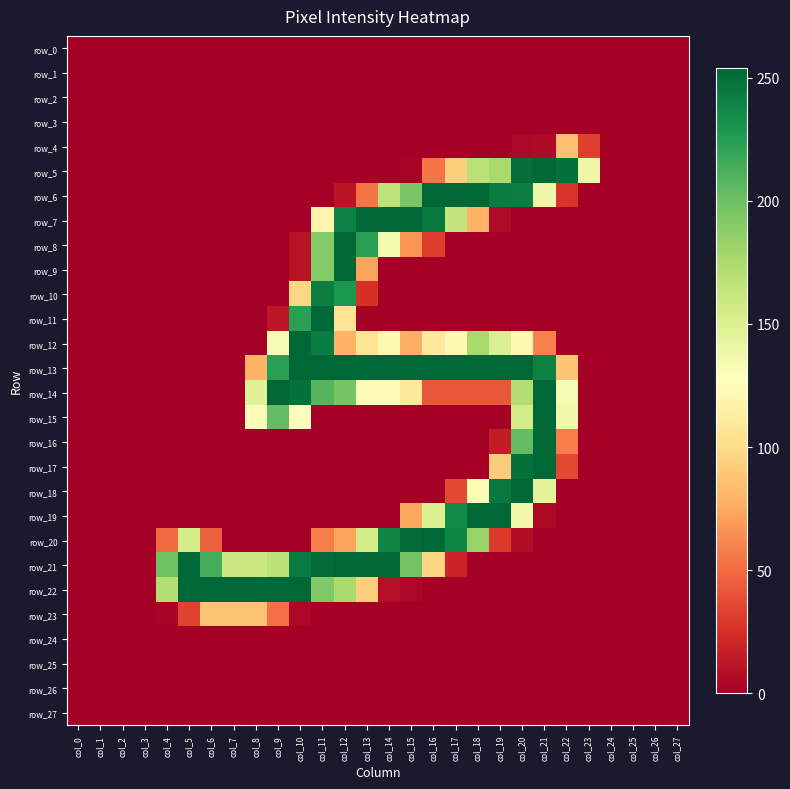

Reading left to right, list all the values displayed in this chart.

row_0: col_0=0	col_1=0	col_2=0	col_3=0	col_4=0	col_5=0	col_6=0	col_7=0	col_8=0	col_9=0	col_10=0	col_11=0	col_12=0	col_13=0	col_14=0	col_15=0	col_16=0	col_17=0	col_18=0	col_19=0	col_20=0	col_21=0	col_22=0	col_23=0	col_24=0	col_25=0	col_26=0	col_27=0
row_1: col_0=0	col_1=0	col_2=0	col_3=0	col_4=0	col_5=0	col_6=0	col_7=0	col_8=0	col_9=0	col_10=0	col_11=0	col_12=0	col_13=0	col_14=0	col_15=0	col_16=0	col_17=0	col_18=0	col_19=0	col_20=0	col_21=0	col_22=0	col_23=0	col_24=0	col_25=0	col_26=0	col_27=0
row_2: col_0=0	col_1=0	col_2=0	col_3=0	col_4=0	col_5=0	col_6=0	col_7=0	col_8=0	col_9=0	col_10=0	col_11=0	col_12=0	col_13=0	col_14=0	col_15=0	col_16=0	col_17=0	col_18=0	col_19=0	col_20=0	col_21=0	col_22=0	col_23=0	col_24=0	col_25=0	col_26=0	col_27=0
row_3: col_0=0	col_1=0	col_2=0	col_3=0	col_4=0	col_5=0	col_6=0	col_7=0	col_8=0	col_9=0	col_10=0	col_11=0	col_12=0	col_13=0	col_14=0	col_15=0	col_16=0	col_17=0	col_18=0	col_19=0	col_20=0	col_21=0	col_22=0	col_23=0	col_24=0	col_25=0	col_26=0	col_27=0
row_4: col_0=0	col_1=0	col_2=0	col_3=0	col_4=0	col_5=0	col_6=0	col_7=0	col_8=0	col_9=0	col_10=0	col_11=0	col_12=0	col_13=0	col_14=0	col_15=0	col_16=0	col_17=0	col_18=0	col_19=0	col_20=4	col_21=5	col_22=86	col_23=32	col_24=0	col_25=0	col_26=0	col_27=0
row_5: col_0=0	col_1=0	col_2=0	col_3=0	col_4=0	col_5=0	col_6=0	col_7=0	col_8=0	col_9=0	col_10=0	col_11=0	col_12=0	col_13=0	col_14=0	col_15=2	col_16=54	col_17=93	col_18=168	col_19=176	col_20=250	col_21=254	col_22=249	col_23=137	col_24=0	col_25=0	col_26=0	col_27=0
row_6: col_0=0	col_1=0	col_2=0	col_3=0	col_4=0	col_5=0	col_6=0	col_7=0	col_8=0	col_9=0	col_10=0	col_11=0	col_12=11	col_13=54	col_14=166	col_15=195	col_16=254	col_17=254	col_18=254	col_19=243	col_20=242	col_21=137	col_22=27	col_23=0	col_24=0	col_25=0	col_26=0	col_27=0
row_7: col_0=0	col_1=0	col_2=0	col_3=0	col_4=0	col_5=0	col_6=0	col_7=0	col_8=0	col_9=0	col_10=0	col_11=119	col_12=241	col_13=254	col_14=254	col_15=254	col_16=245	col_17=163	col_18=79	col_19=6	col_20=0	col_21=0	col_22=0	col_23=0	col_24=0	col_25=0	col_26=0	col_27=0
row_8: col_0=0	col_1=0	col_2=0	col_3=0	col_4=0	col_5=0	col_6=0	col_7=0	col_8=0	col_9=0	col_10=10	col_11=191	col_12=254	col_13=223	col_14=134	col_15=67	col_16=31	col_17=0	col_18=0	col_19=0	col_20=0	col_21=0	col_22=0	col_23=0	col_24=0	col_25=0	col_26=0	col_27=0
row_9: col_0=0	col_1=0	col_2=0	col_3=0	col_4=0	col_5=0	col_6=0	col_7=0	col_8=0	col_9=0	col_10=10	col_11=191	col_12=254	col_13=73	col_14=0	col_15=0	col_16=0	col_17=0	col_18=0	col_19=0	col_20=0	col_21=0	col_22=0	col_23=0	col_24=0	col_25=0	col_26=0	col_27=0
row_10: col_0=0	col_1=0	col_2=0	col_3=0	col_4=0	col_5=0	col_6=0	col_7=0	col_8=0	col_9=0	col_10=98	col_11=242	col_12=228	col_13=26	col_14=0	col_15=0	col_16=0	col_17=0	col_18=0	col_19=0	col_20=0	col_21=0	col_22=0	col_23=0	col_24=0	col_25=0	col_26=0	col_27=0
row_11: col_0=0	col_1=0	col_2=0	col_3=0	col_4=0	col_5=0	col_6=0	col_7=0	col_8=0	col_9=12	col_10=223	col_11=254	col_12=106	col_13=0	col_14=0	col_15=0	col_16=0	col_17=0	col_18=0	col_19=0	col_20=0	col_21=0	col_22=0	col_23=0	col_24=0	col_25=0	col_26=0	col_27=0
row_12: col_0=0	col_1=0	col_2=0	col_3=0	col_4=0	col_5=0	col_6=0	col_7=0	col_8=0	col_9=132	col_10=254	col_11=243	col_12=80	col_13=107	col_14=122	col_15=78	col_16=111	col_17=122	col_18=176	col_19=149	col_20=122	col_21=59	col_22=0	col_23=0	col_24=0	col_25=0	col_26=0	col_27=0
row_13: col_0=0	col_1=0	col_2=0	col_3=0	col_4=0	col_5=0	col_6=0	col_7=0	col_8=80	col_9=223	col_10=254	col_11=254	col_12=254	col_13=254	col_14=254	col_15=254	col_16=254	col_17=254	col_18=254	col_19=254	col_20=254	col_21=241	col_22=89	col_23=0	col_24=0	col_25=0	col_26=0	col_27=0
row_14: col_0=0	col_1=0	col_2=0	col_3=0	col_4=0	col_5=0	col_6=0	col_7=0	col_8=147	col_9=254	col_10=249	col_11=208	col_12=196	col_13=125	col_14=125	col_15=109	col_16=42	col_17=42	col_18=42	col_19=42	col_20=171	col_21=254	col_22=132	col_23=0	col_24=0	col_25=0	col_26=0	col_27=0
row_15: col_0=0	col_1=0	col_2=0	col_3=0	col_4=0	col_5=0	col_6=0	col_7=0	col_8=124	col_9=204	col_10=126	col_11=0	col_12=0	col_13=0	col_14=0	col_15=0	col_16=0	col_17=0	col_18=0	col_19=0	col_20=155	col_21=254	col_22=135	col_23=0	col_24=0	col_25=0	col_26=0	col_27=0
row_16: col_0=0	col_1=0	col_2=0	col_3=0	col_4=0	col_5=0	col_6=0	col_7=0	col_8=0	col_9=0	col_10=0	col_11=0	col_12=0	col_13=0	col_14=0	col_15=0	col_16=0	col_17=0	col_18=0	col_19=15	col_20=204	col_21=254	col_22=57	col_23=0	col_24=0	col_25=0	col_26=0	col_27=0
row_17: col_0=0	col_1=0	col_2=0	col_3=0	col_4=0	col_5=0	col_6=0	col_7=0	col_8=0	col_9=0	col_10=0	col_11=0	col_12=0	col_13=0	col_14=0	col_15=0	col_16=0	col_17=0	col_18=0	col_19=92	col_20=249	col_21=254	col_22=36	col_23=0	col_24=0	col_25=0	col_26=0	col_27=0
row_18: col_0=0	col_1=0	col_2=0	col_3=0	col_4=0	col_5=0	col_6=0	col_7=0	col_8=0	col_9=0	col_10=0	col_11=0	col_12=0	col_13=0	col_14=0	col_15=0	col_16=0	col_17=36	col_18=131	col_19=245	col_20=254	col_21=145	col_22=1	col_23=0	col_24=0	col_25=0	col_26=0	col_27=0
row_19: col_0=0	col_1=0	col_2=0	col_3=0	col_4=0	col_5=0	col_6=0	col_7=0	col_8=0	col_9=0	col_10=0	col_11=0	col_12=0	col_13=0	col_14=0	col_15=74	col_16=150	col_17=236	col_18=254	col_19=254	col_20=135	col_21=5	col_22=0	col_23=0	col_24=0	col_25=0	col_26=0	col_27=0
row_20: col_0=0	col_1=0	col_2=0	col_3=0	col_4=50	col_5=155	col_6=46	col_7=0	col_8=0	col_9=0	col_10=0	col_11=57	col_12=72	col_13=154	col_14=239	col_15=252	col_16=254	col_17=238	col_18=183	col_19=30	col_20=7	col_21=0	col_22=0	col_23=0	col_24=0	col_25=0	col_26=0	col_27=0
row_21: col_0=0	col_1=0	col_2=0	col_3=0	col_4=199	col_5=254	col_6=214	col_7=159	col_8=159	col_9=167	col_10=243	col_11=252	col_12=254	col_13=254	col_14=254	col_15=198	col_16=96	col_17=19	col_18=0	col_19=0	col_20=0	col_21=0	col_22=0	col_23=0	col_24=0	col_25=0	col_26=0	col_27=0
row_22: col_0=0	col_1=0	col_2=0	col_3=0	col_4=171	col_5=254	col_6=254	col_7=254	col_8=254	col_9=254	col_10=254	col_11=192	col_12=175	col_13=93	col_14=8	col_15=4	col_16=0	col_17=0	col_18=0	col_19=0	col_20=0	col_21=0	col_22=0	col_23=0	col_24=0	col_25=0	col_26=0	col_27=0
row_23: col_0=0	col_1=0	col_2=0	col_3=0	col_4=3	col_5=34	col_6=88	col_7=88	col_8=88	col_9=52	col_10=4	col_11=1	col_12=0	col_13=0	col_14=0	col_15=0	col_16=0	col_17=0	col_18=0	col_19=0	col_20=0	col_21=0	col_22=0	col_23=0	col_24=0	col_25=0	col_26=0	col_27=0
row_24: col_0=0	col_1=0	col_2=0	col_3=0	col_4=0	col_5=0	col_6=0	col_7=0	col_8=0	col_9=0	col_10=0	col_11=0	col_12=0	col_13=0	col_14=0	col_15=0	col_16=0	col_17=0	col_18=0	col_19=0	col_20=0	col_21=0	col_22=0	col_23=0	col_24=0	col_25=0	col_26=0	col_27=0
row_25: col_0=0	col_1=0	col_2=0	col_3=0	col_4=0	col_5=0	col_6=0	col_7=0	col_8=0	col_9=0	col_10=0	col_11=0	col_12=0	col_13=0	col_14=0	col_15=0	col_16=0	col_17=0	col_18=0	col_19=0	col_20=0	col_21=0	col_22=0	col_23=0	col_24=0	col_25=0	col_26=0	col_27=0
row_26: col_0=0	col_1=0	col_2=0	col_3=0	col_4=0	col_5=0	col_6=0	col_7=0	col_8=0	col_9=0	col_10=0	col_11=0	col_12=0	col_13=0	col_14=0	col_15=0	col_16=0	col_17=0	col_18=0	col_19=0	col_20=0	col_21=0	col_22=0	col_23=0	col_24=0	col_25=0	col_26=0	col_27=0
row_27: col_0=0	col_1=0	col_2=0	col_3=0	col_4=0	col_5=0	col_6=0	col_7=0	col_8=0	col_9=0	col_10=0	col_11=0	col_12=0	col_13=0	col_14=0	col_15=0	col_16=0	col_17=0	col_18=0	col_19=0	col_20=0	col_21=0	col_22=0	col_23=0	col_24=0	col_25=0	col_26=0	col_27=0